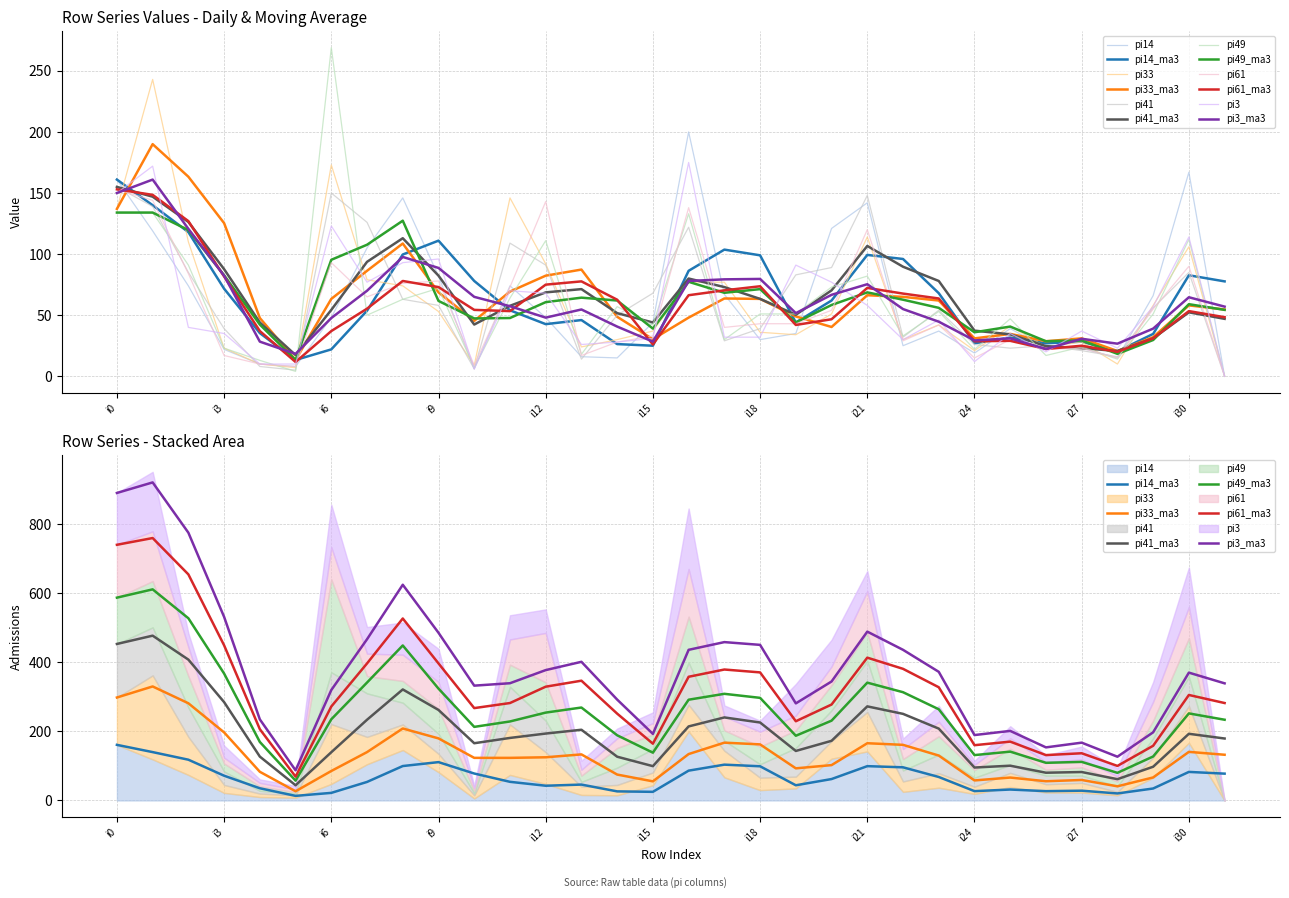

Where does the pi61 series first go above 43?

i0